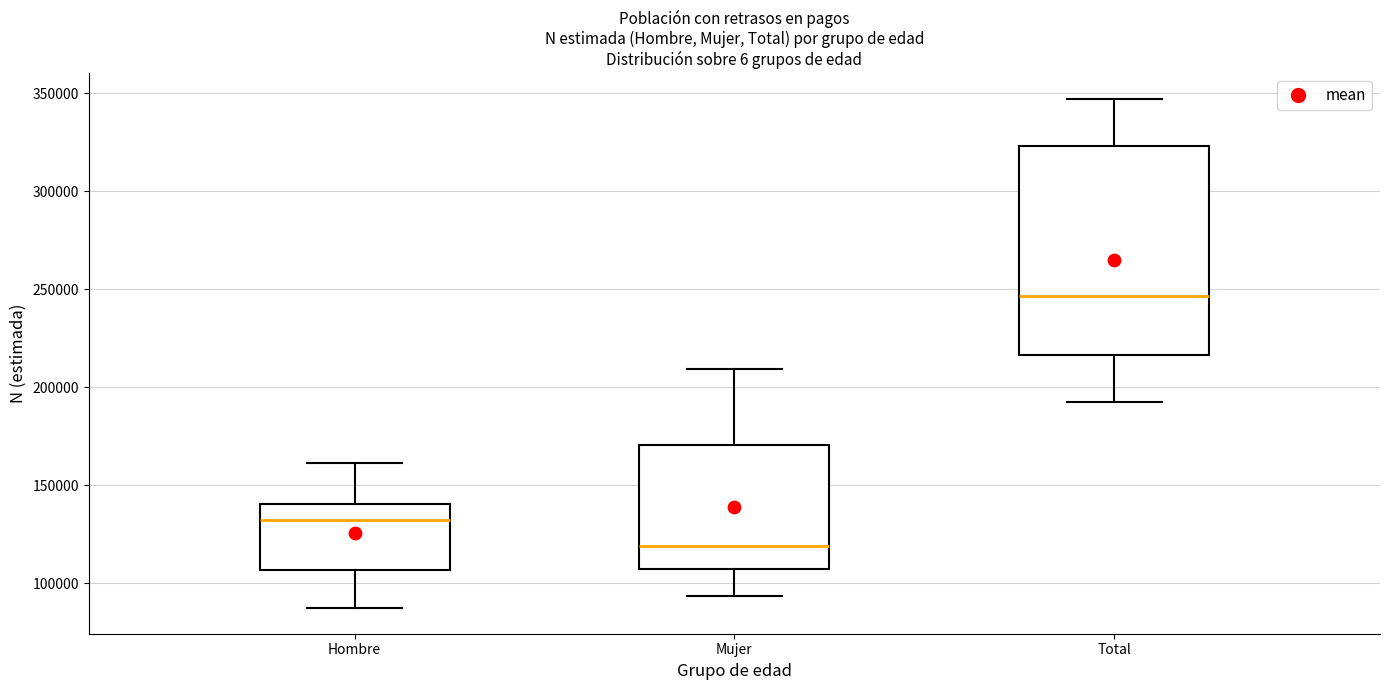

Which box's median line is the lowest?

Mujer